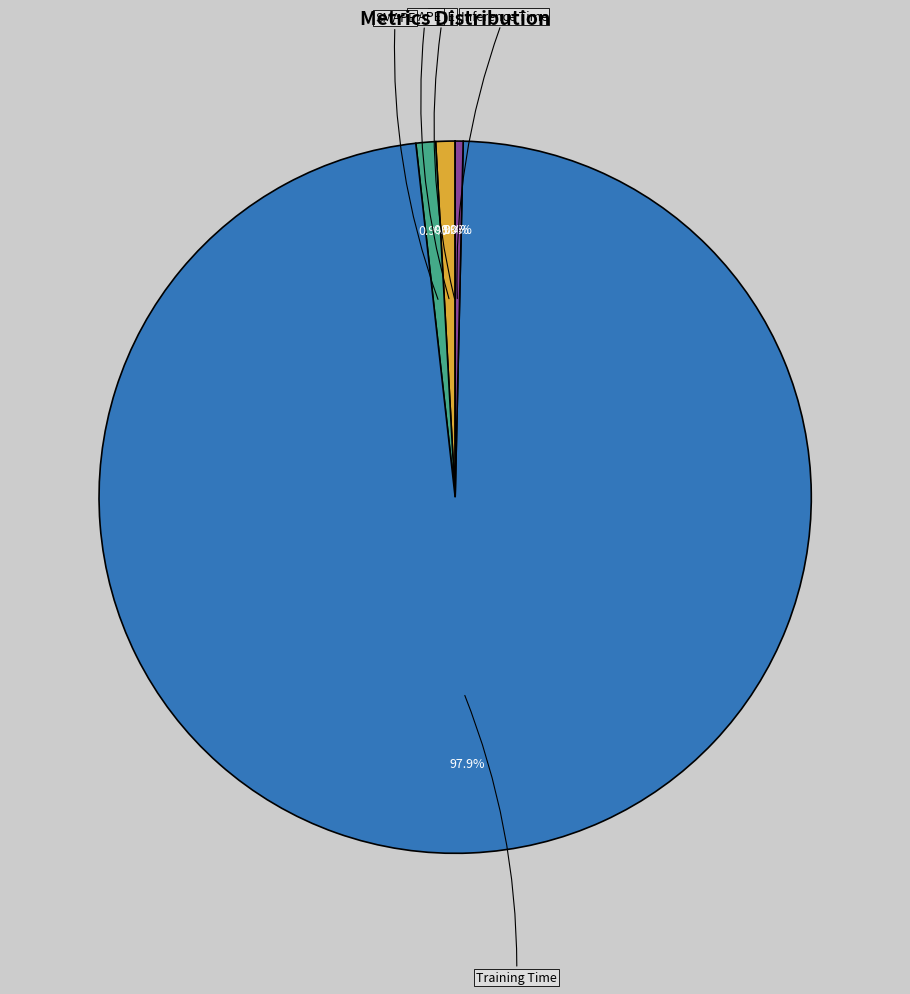

Which slice is the largest?

Training Time